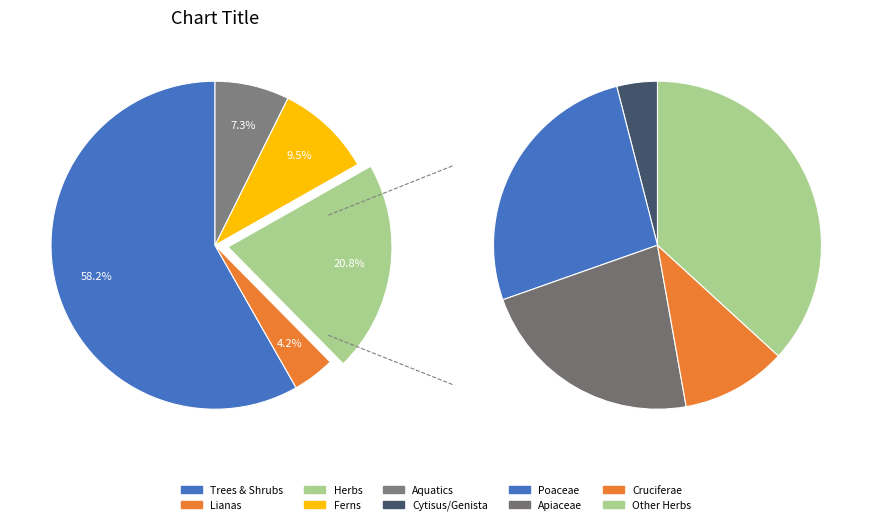

Count the number of slices in the pie.

5